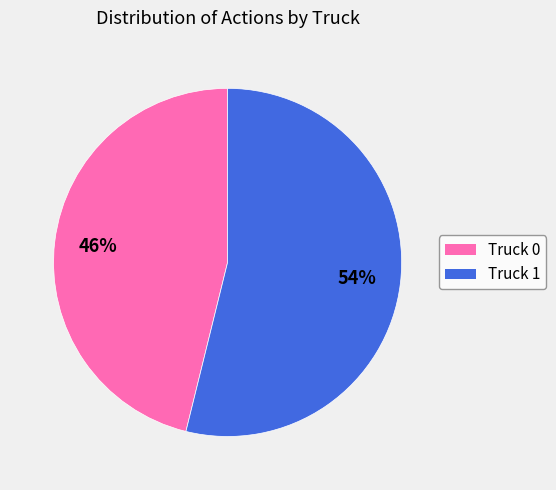

The Truck 1 slice represents 54% of the pie. True or false?

True